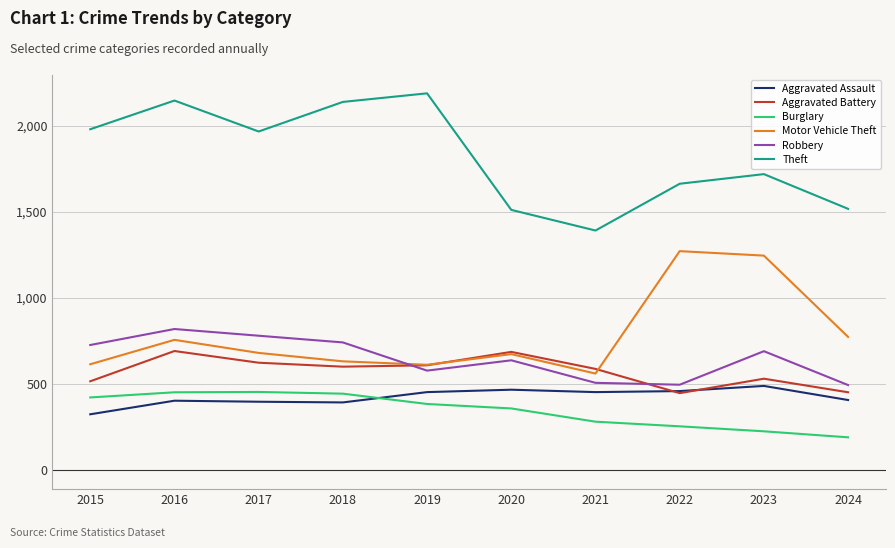

What is the sum of the Theft values at 2022 and 2017?

3632